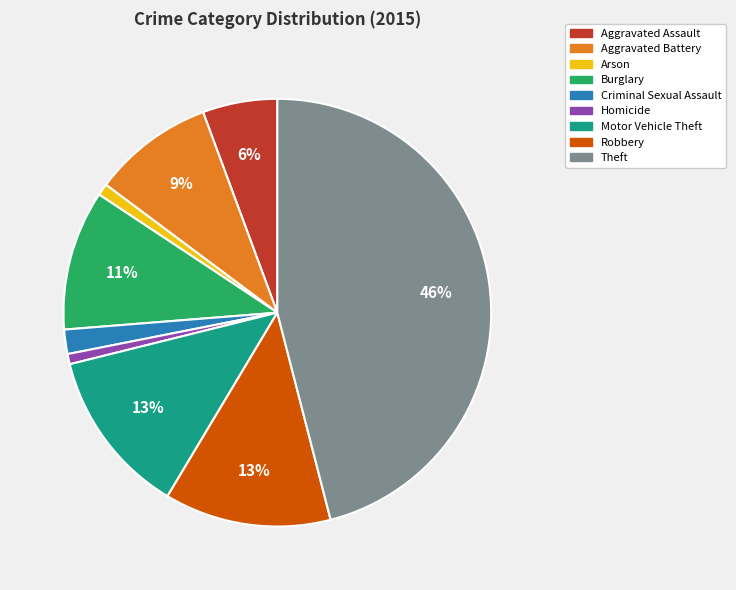

Which slice is the largest?

Theft